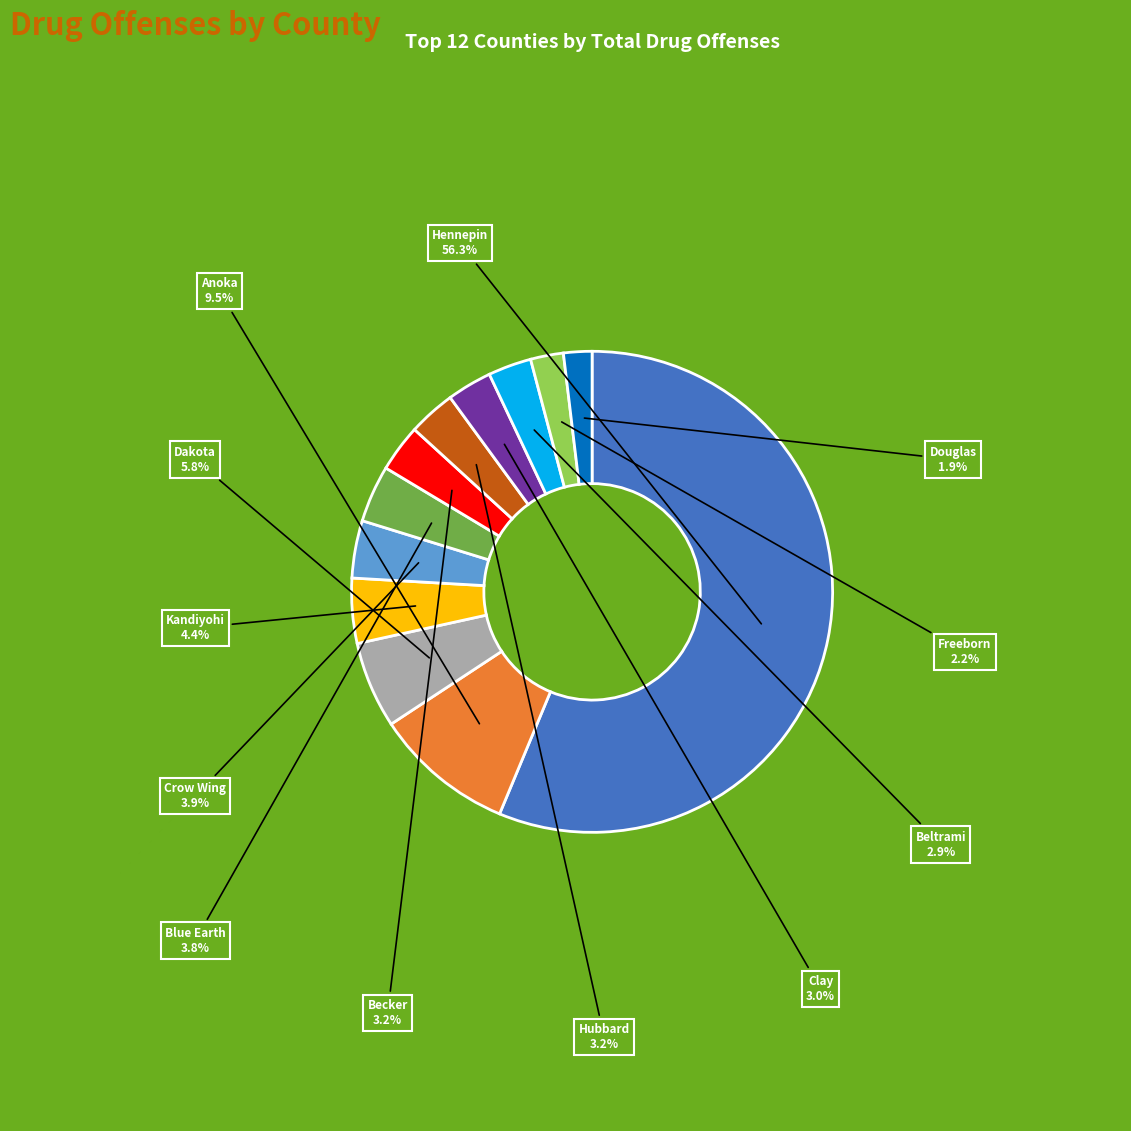

Does any single category account for the majority?

Yes